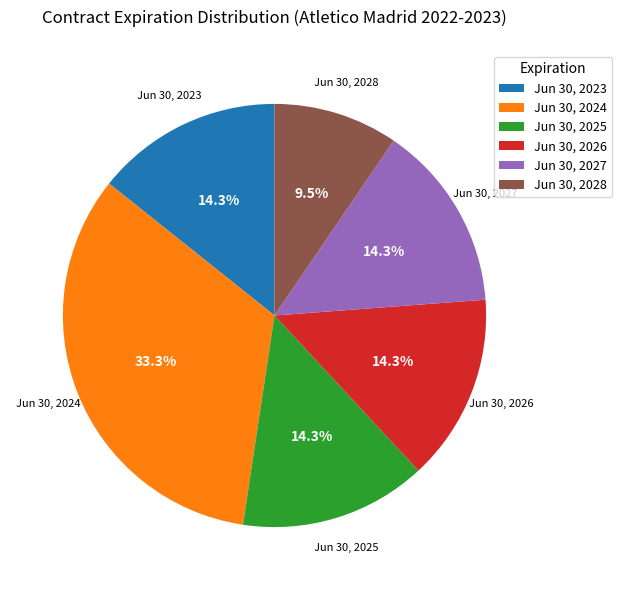

To the nearest percent, what portion does Jun 30, 2025 represent?

14%